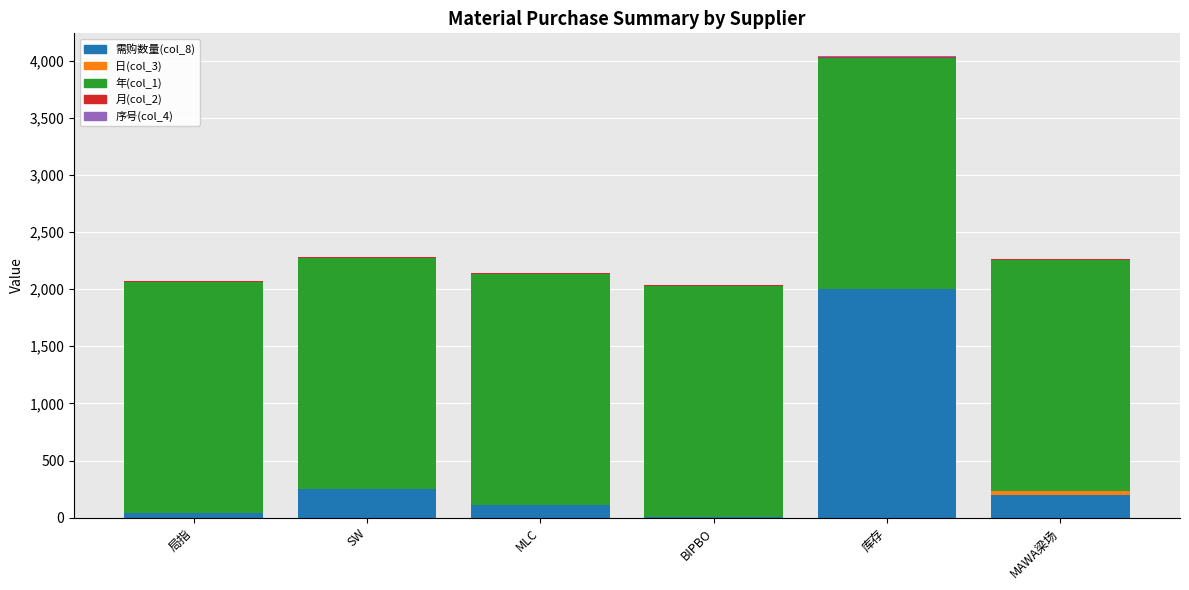

Which category has the highest value in the 需购数量(col_8) series?

库存